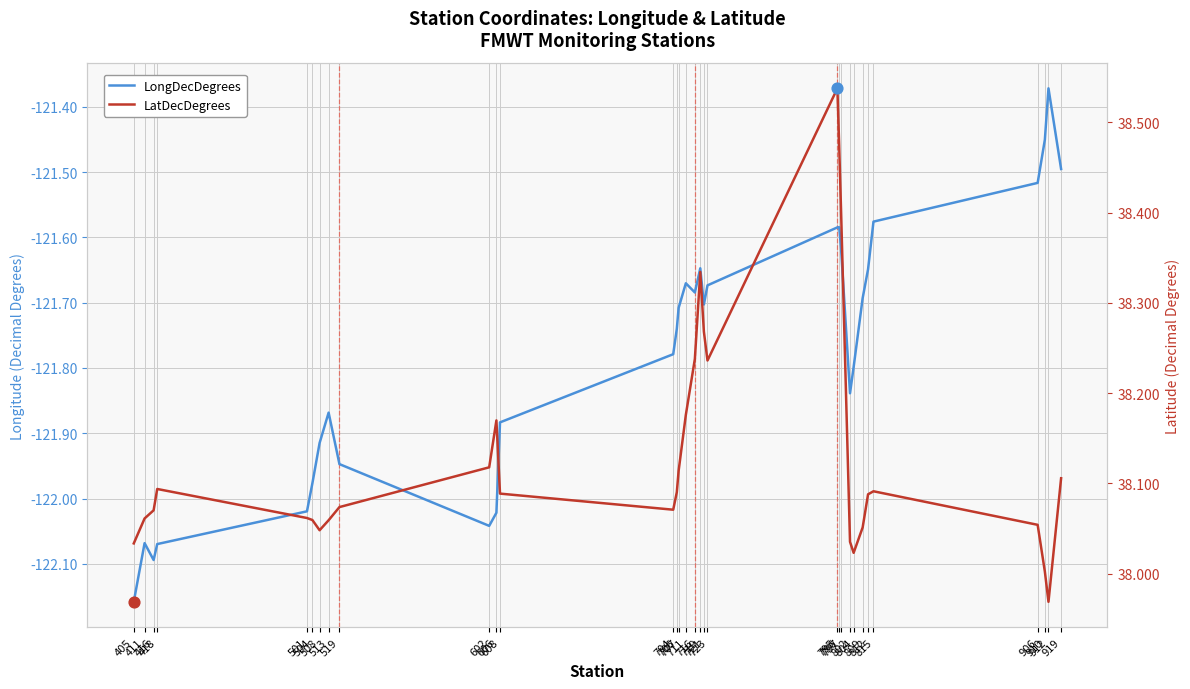

Which series reaches the maximum Y coordinate?

LatDecDegrees